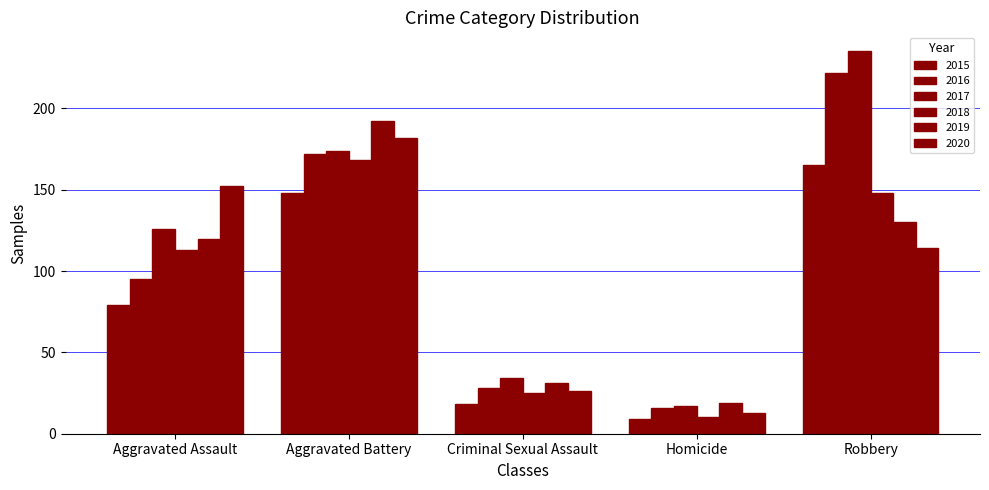

Which series has the largest total across all categories?

2017